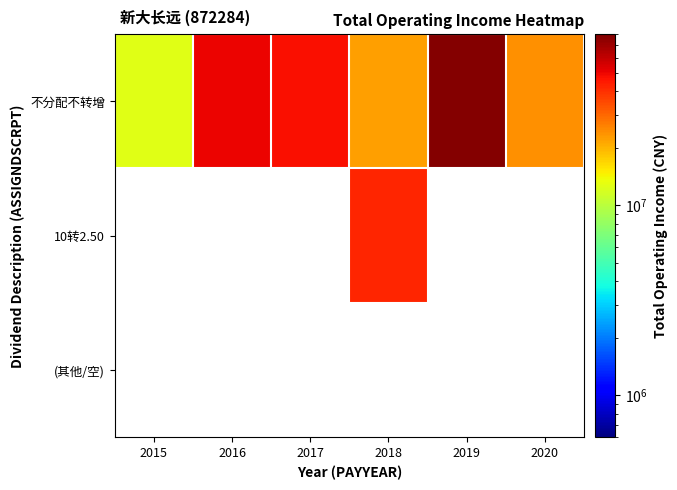

Which series has the largest total across all categories?

不分配不转增